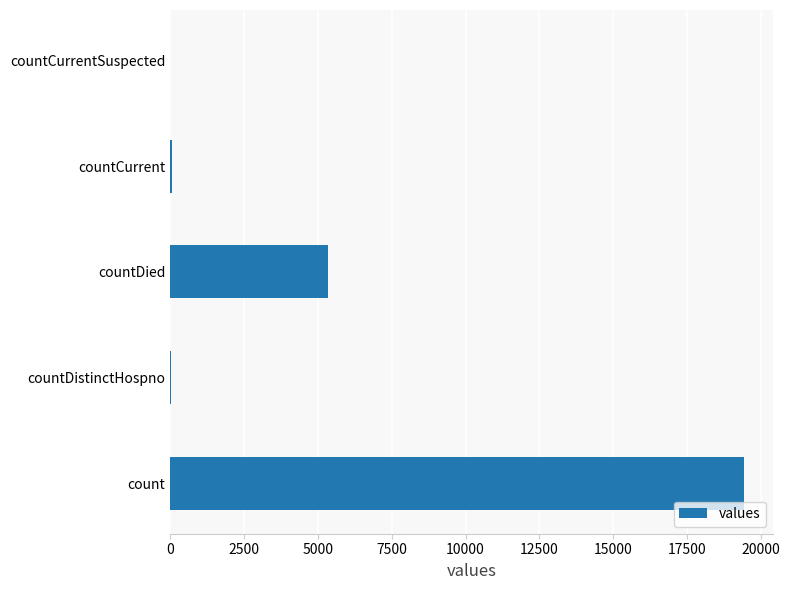

Which label corresponds to the largest value in the chart?

count